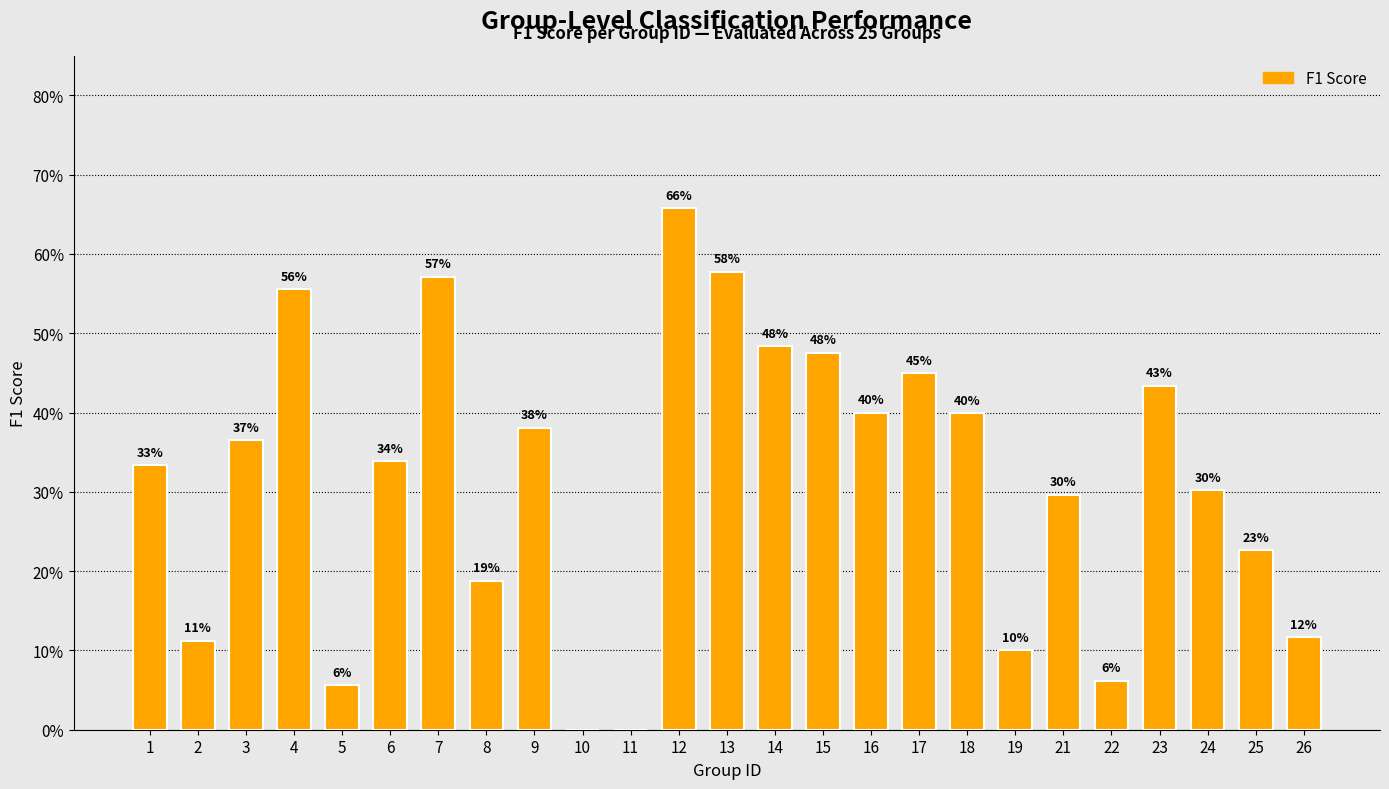

The chart shows a value of 0.3 at 21. True or false?

True